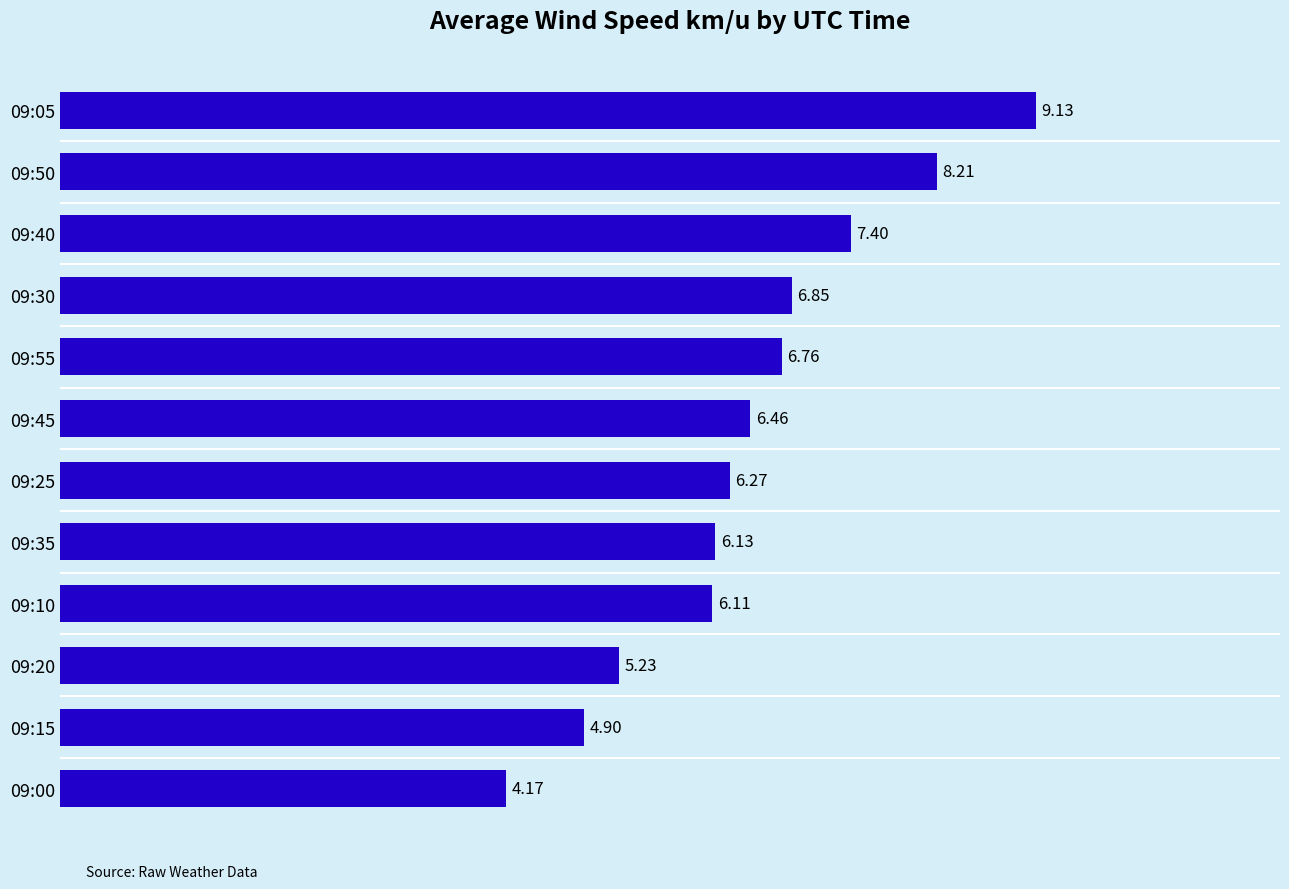

Rank the categories by value from highest to lowest.

09:05, 09:50, 09:40, 09:30, 09:55, 09:45, 09:25, 09:35, 09:10, 09:20, 09:15, 09:00